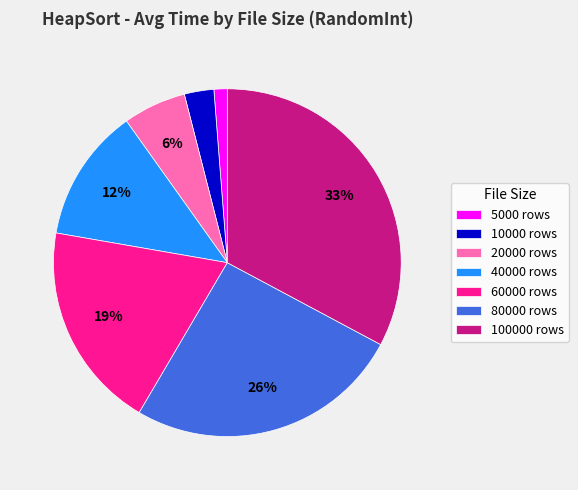

What percentage is the 60000 rows slice, to the nearest percent?

19%